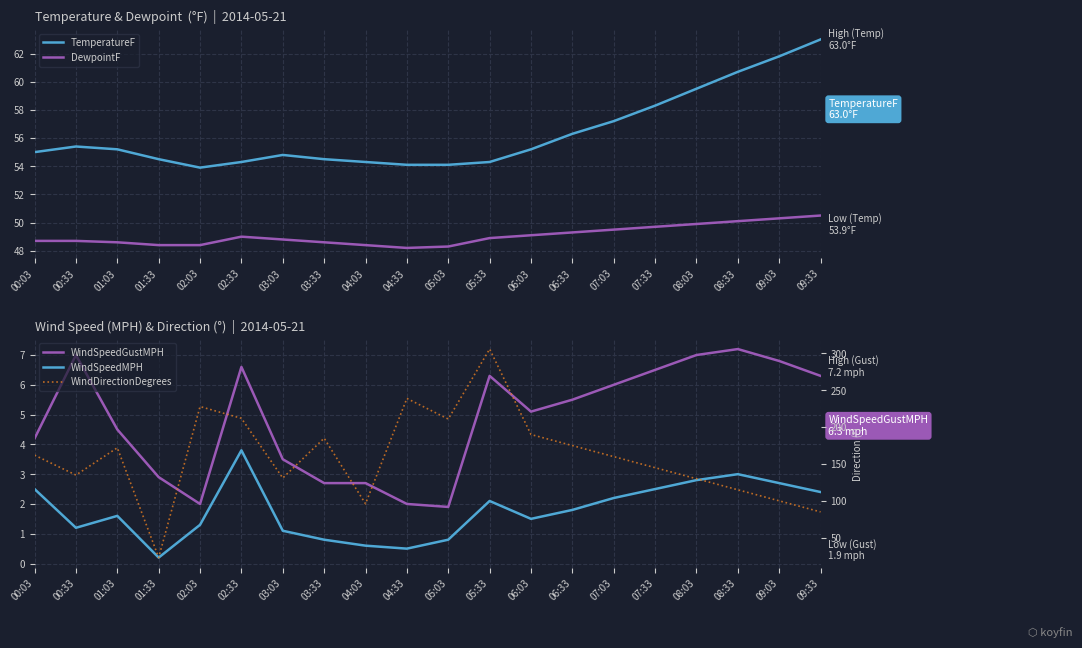

What is the minimum value for WindSpeedMPH?

0.2